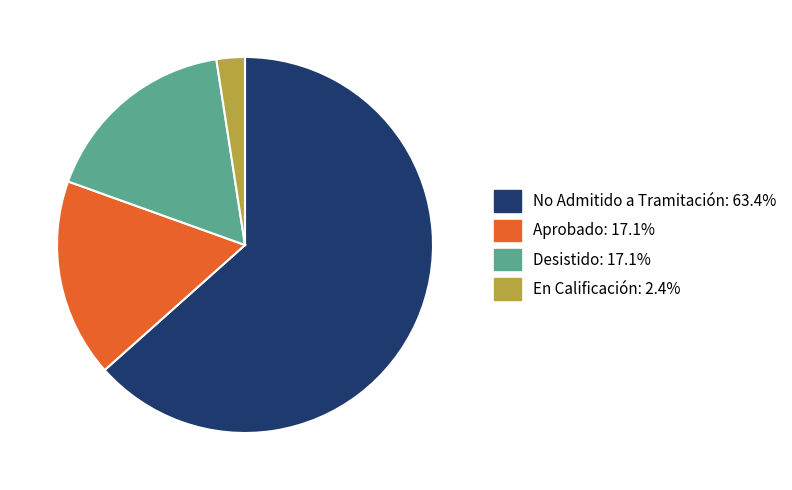

Does any single category account for the majority?

Yes